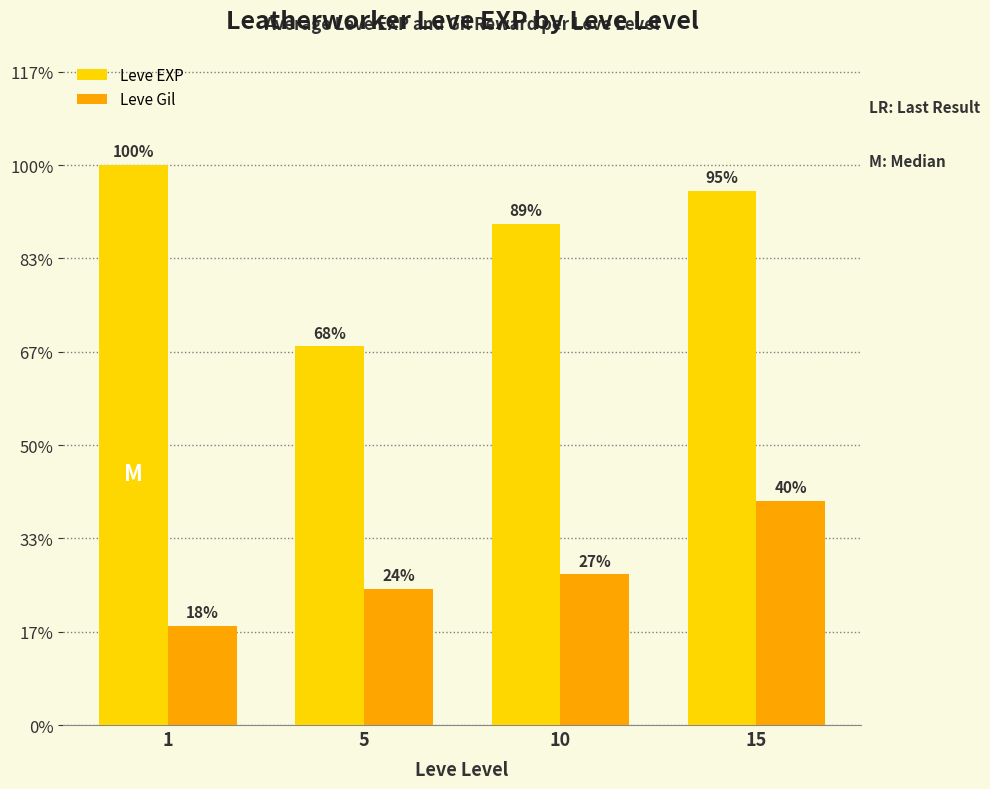

The value of Leve Gil at 15 is 253.6. True or false?

True